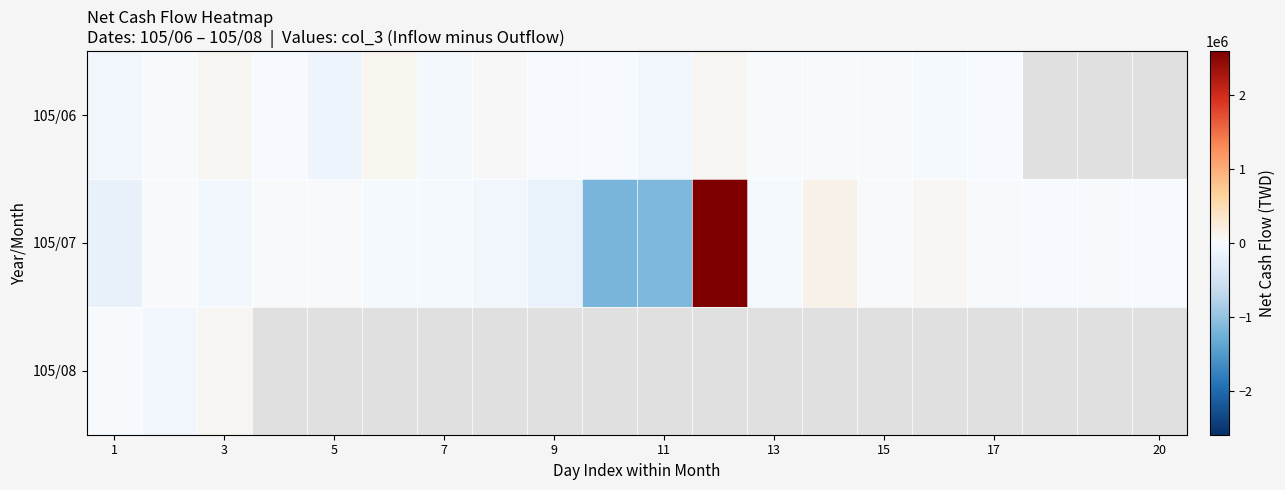

Rank the series by their maximum value, from highest to lowest.

105/07, 105/06, 105/08